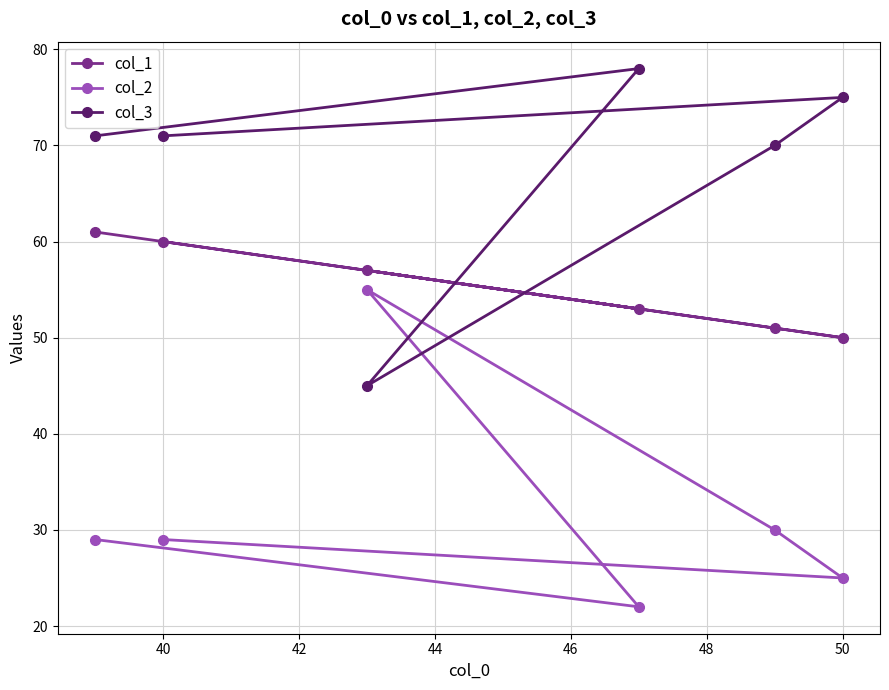

How many lines are shown in the chart?

3